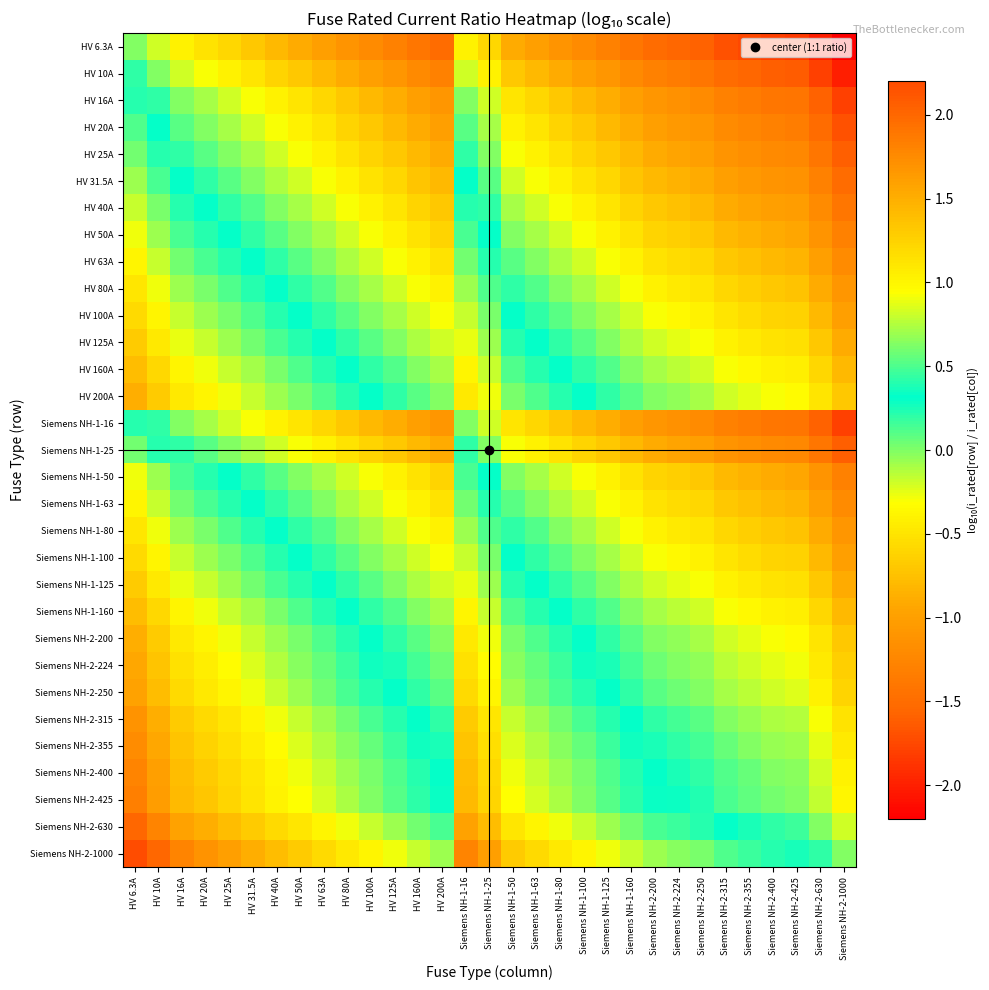

Which series changed the most between Siemens NH-1-100 and Siemens NH-2-425?

Siemens NH-2-1000